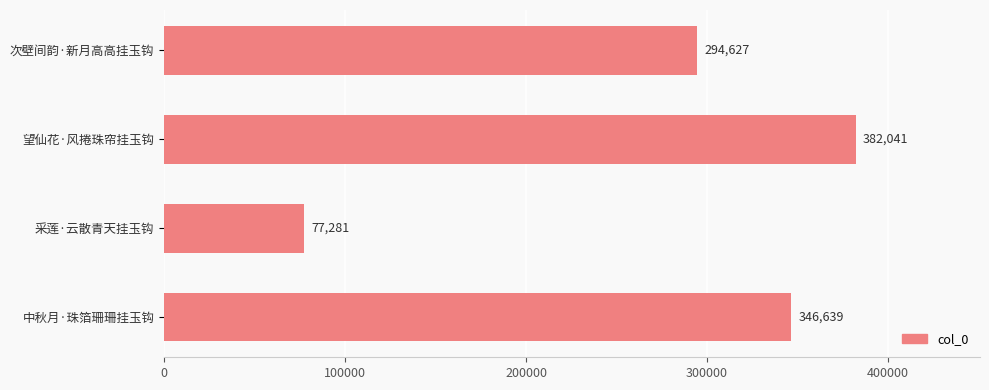

Are the bars horizontal?

Yes